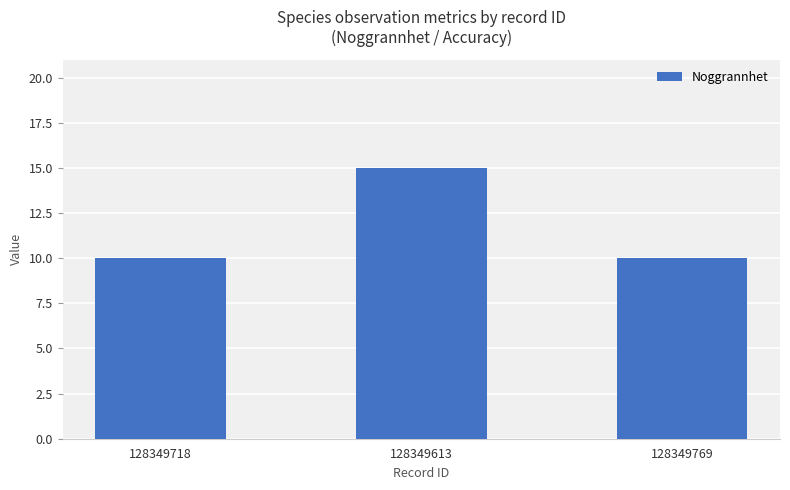

What is the value of the 3rd bar from the left?

10